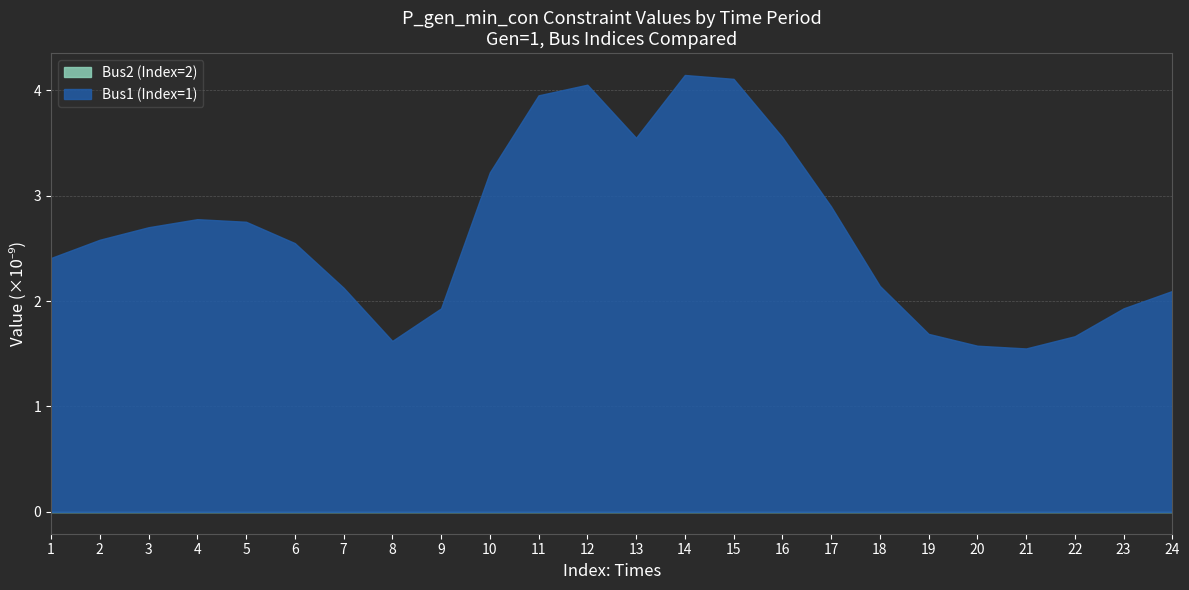

What is the difference between the second highest and minimum values in the Times series?

22.0